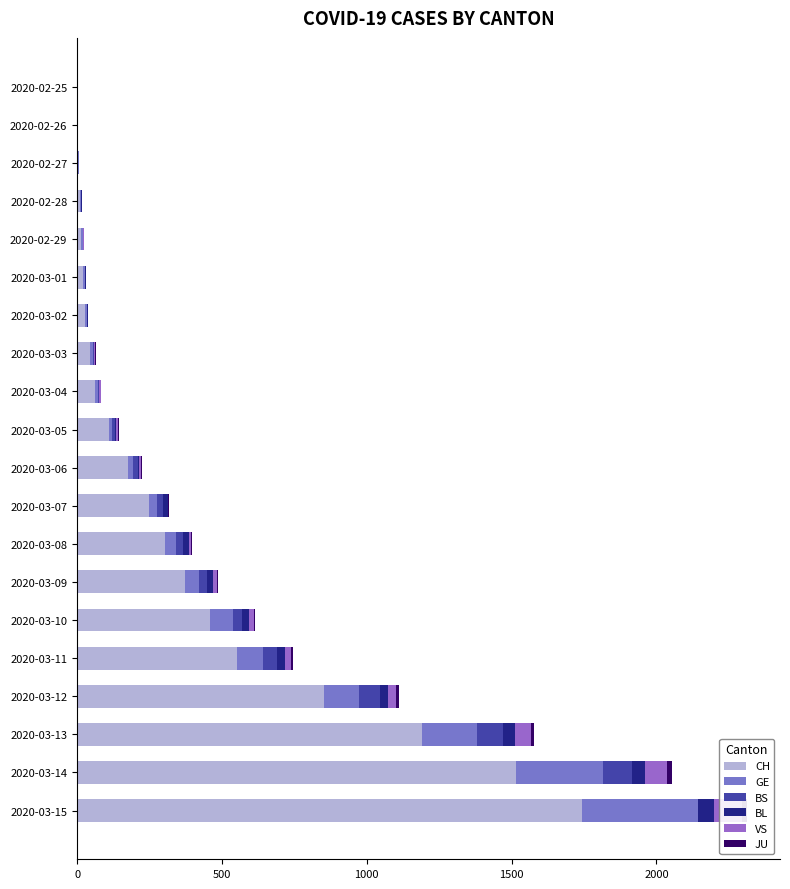

Rank the series at 2020-03-12 from lowest to highest value.

JU, BL, VS, BS, GE, CH